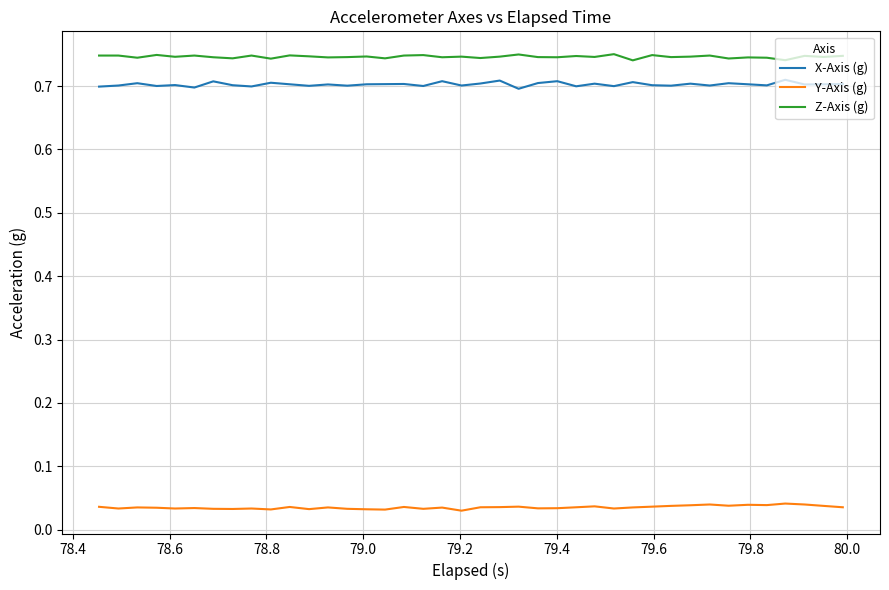

What is the sum of all Z-Axis (g) values?

29.9